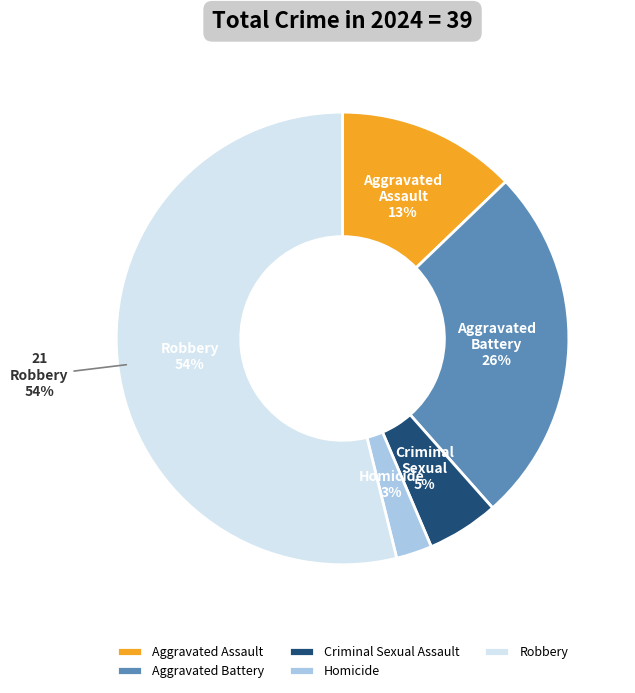

What portion of the pie excludes Robbery?

46.2%